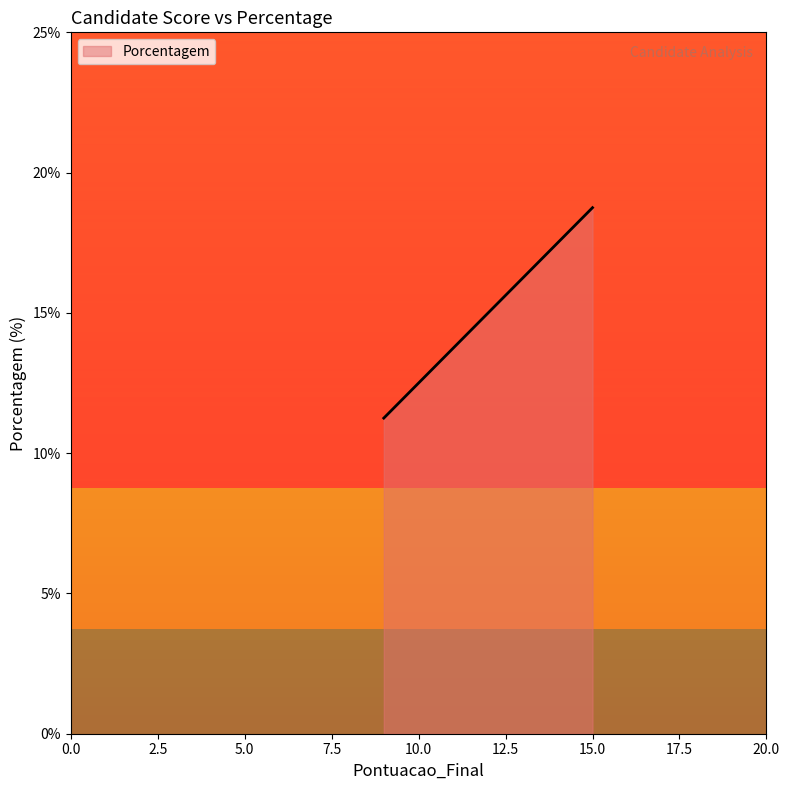

What is the value of the 5th point from the left?

15.0